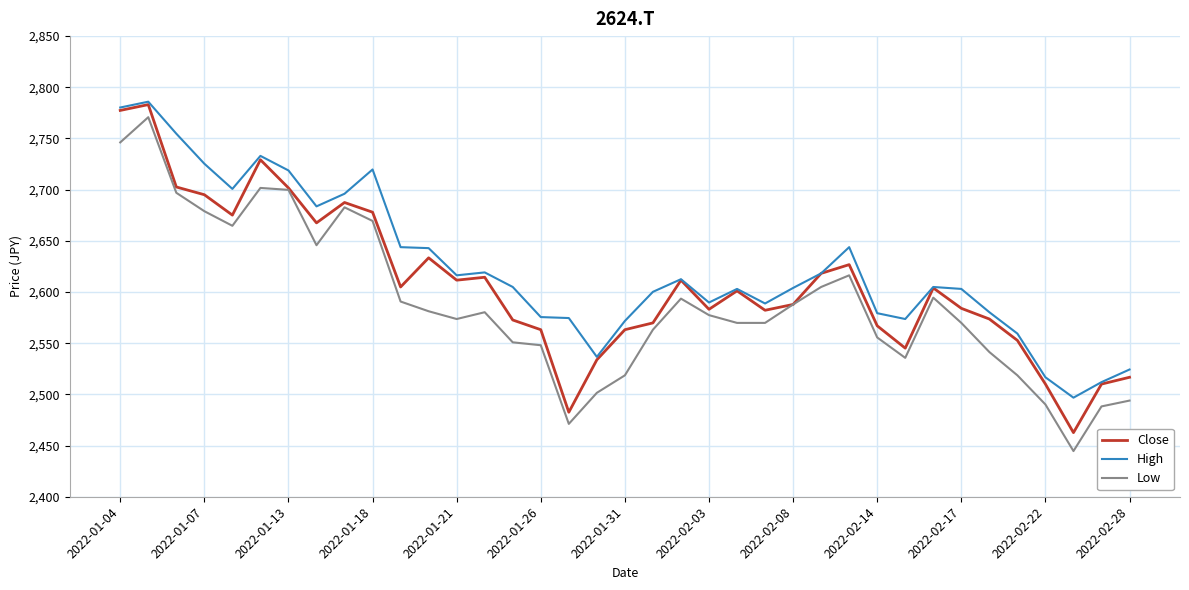

List the series in order of their overall mean, lowest first.

Low, Close, High